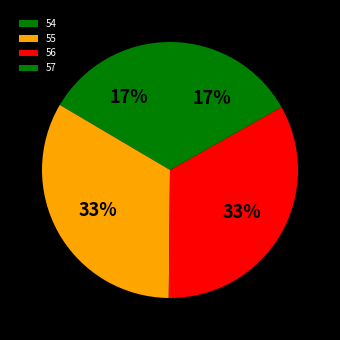

How many segments does this pie chart have?

4